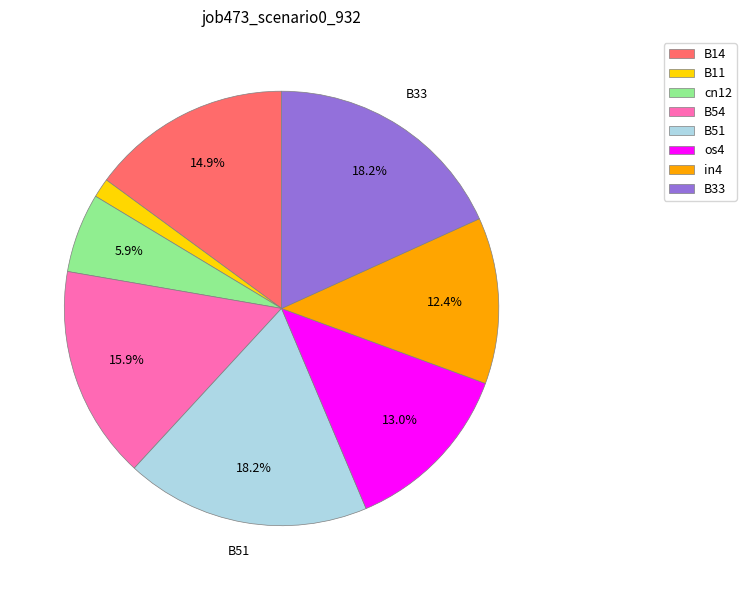

How many slices are in this pie chart?

8